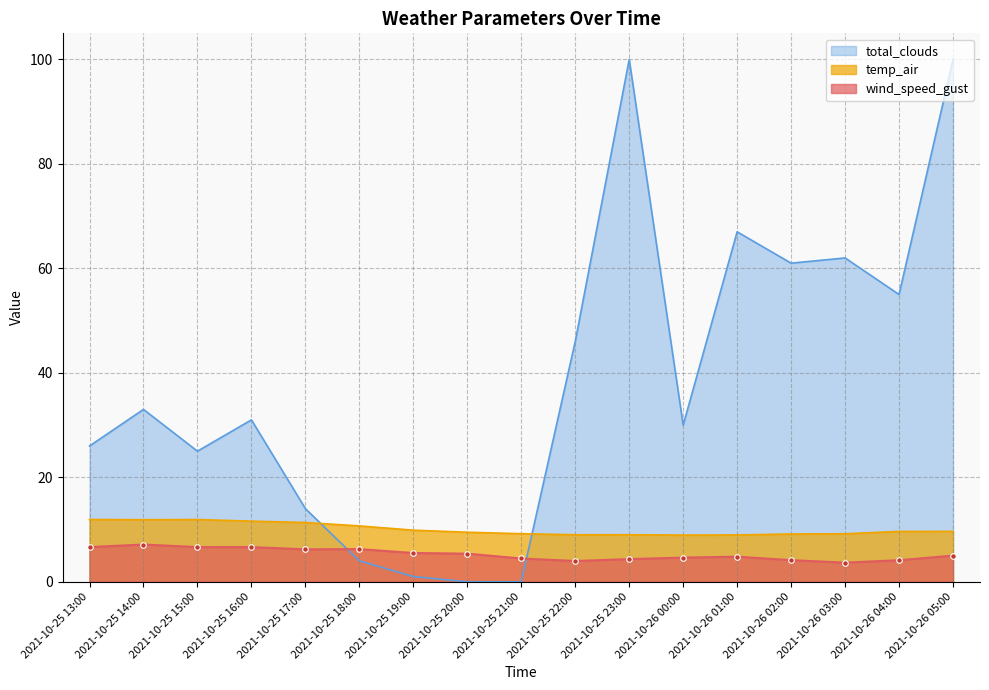

What is the highest value of the total_clouds series?

100.0